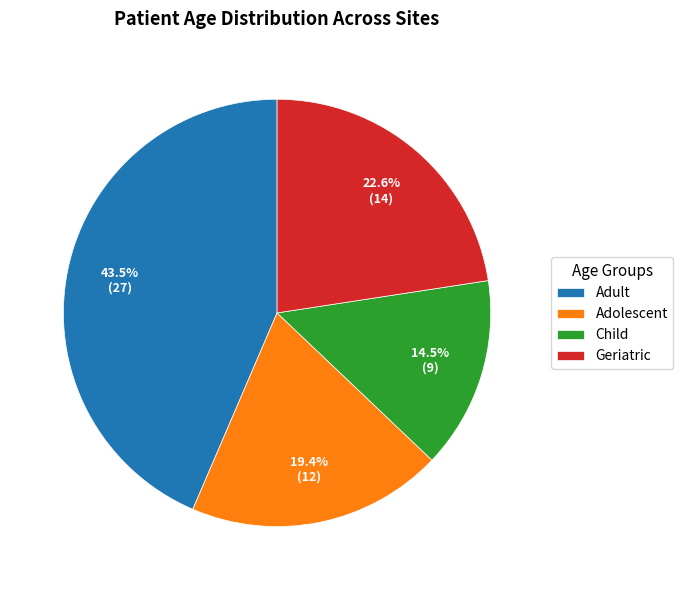

To the nearest percent, what is the average slice percentage?

25%